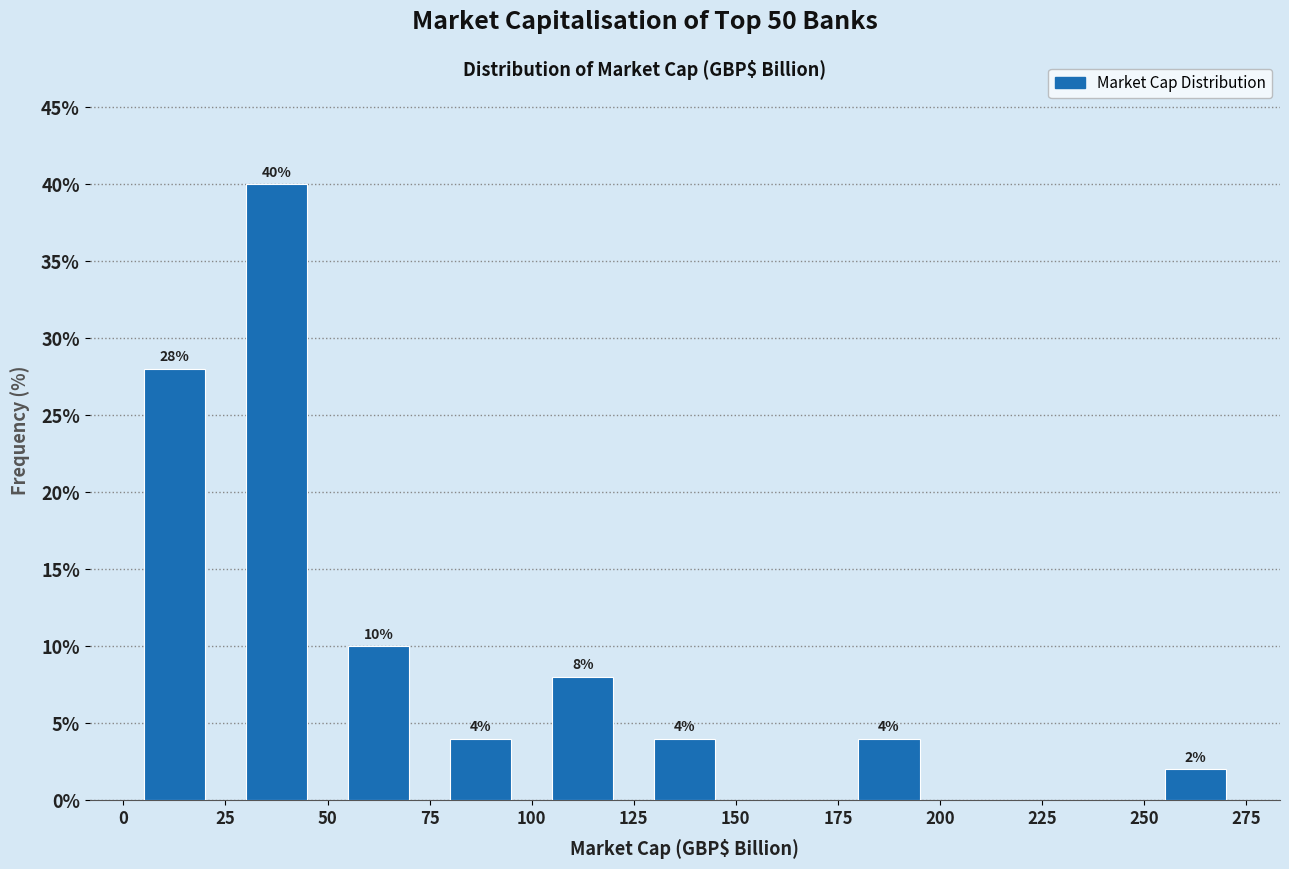

Over which range of the x-axis is the bar tallest?

25 to 50